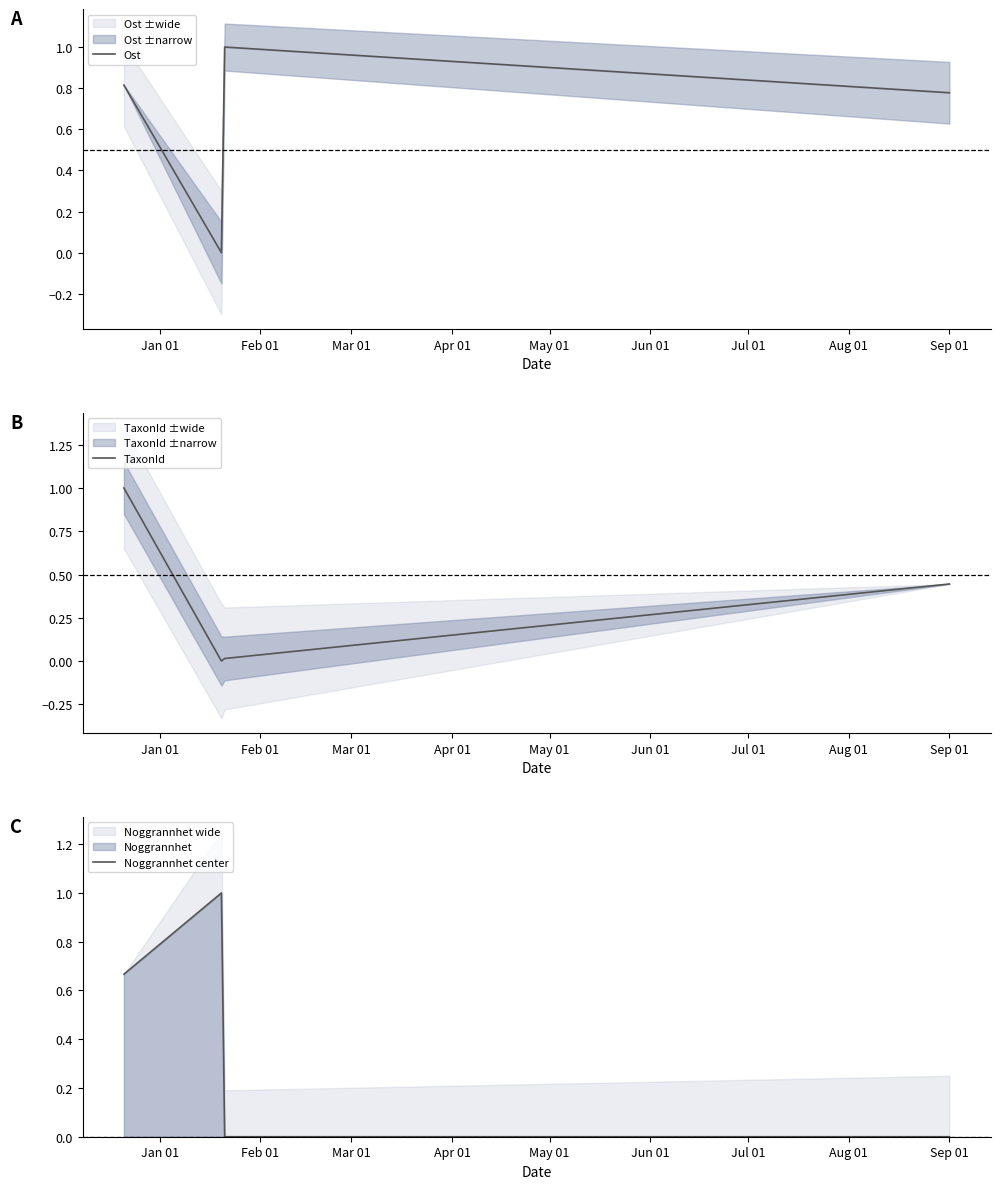

In Ost, how many points are lower than both neighbors (excluding endpoints)?

1